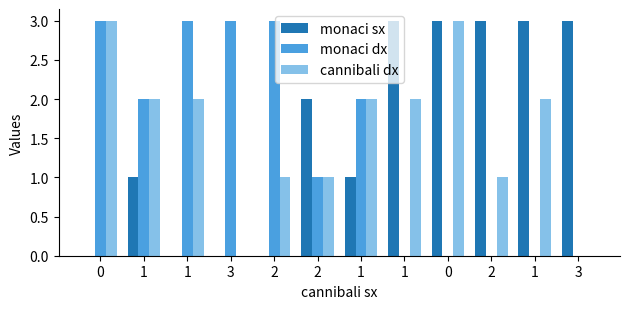

What are all the series names shown in the legend?

monaci sx, monaci dx, cannibali dx